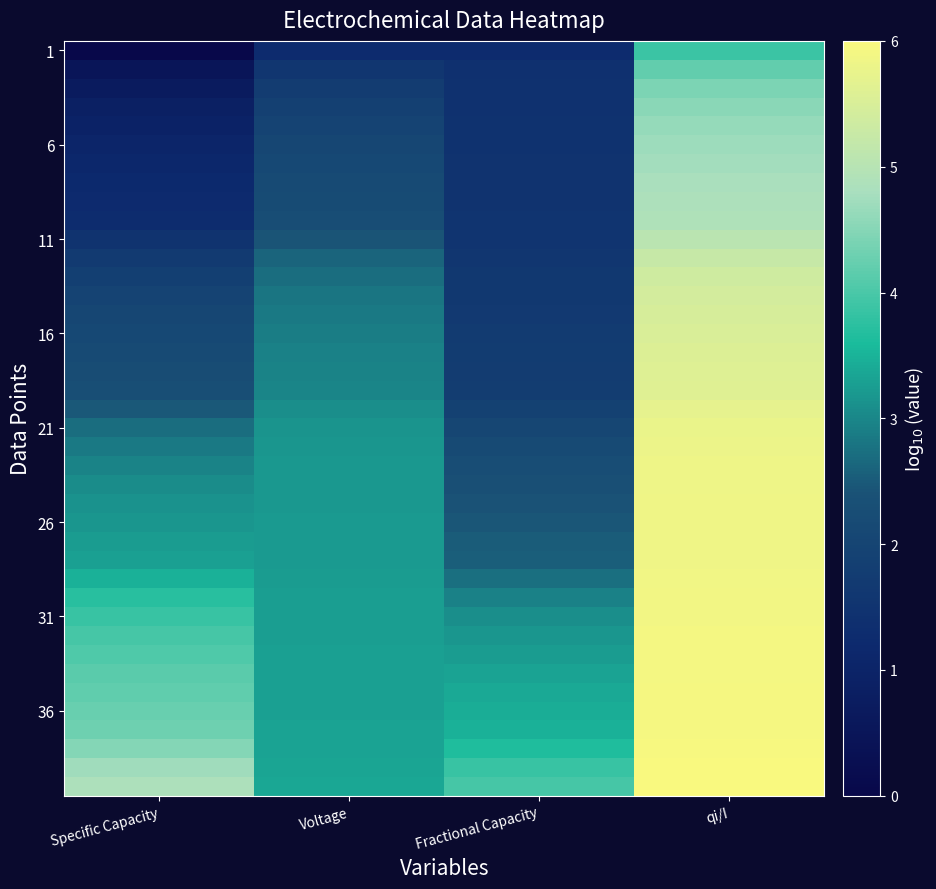

Which series has the largest range (max minus min)?

1